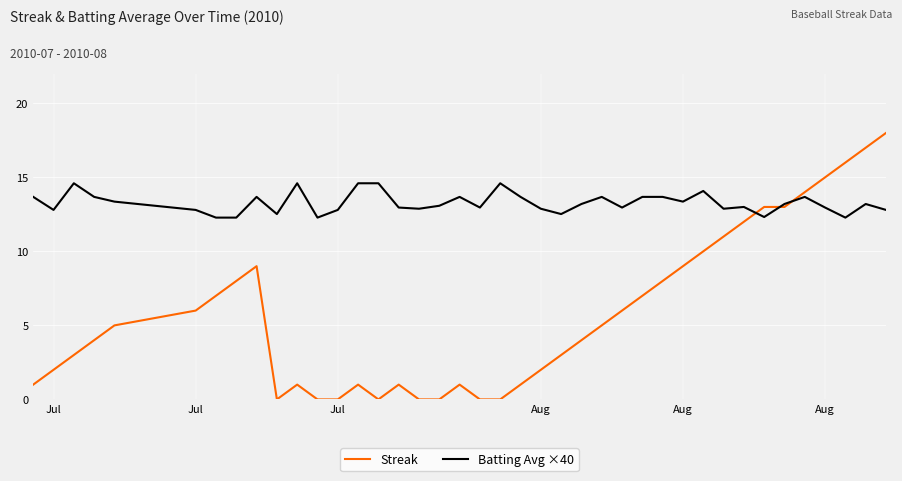

Which series has the largest total across all categories?

Batting Avg ×40